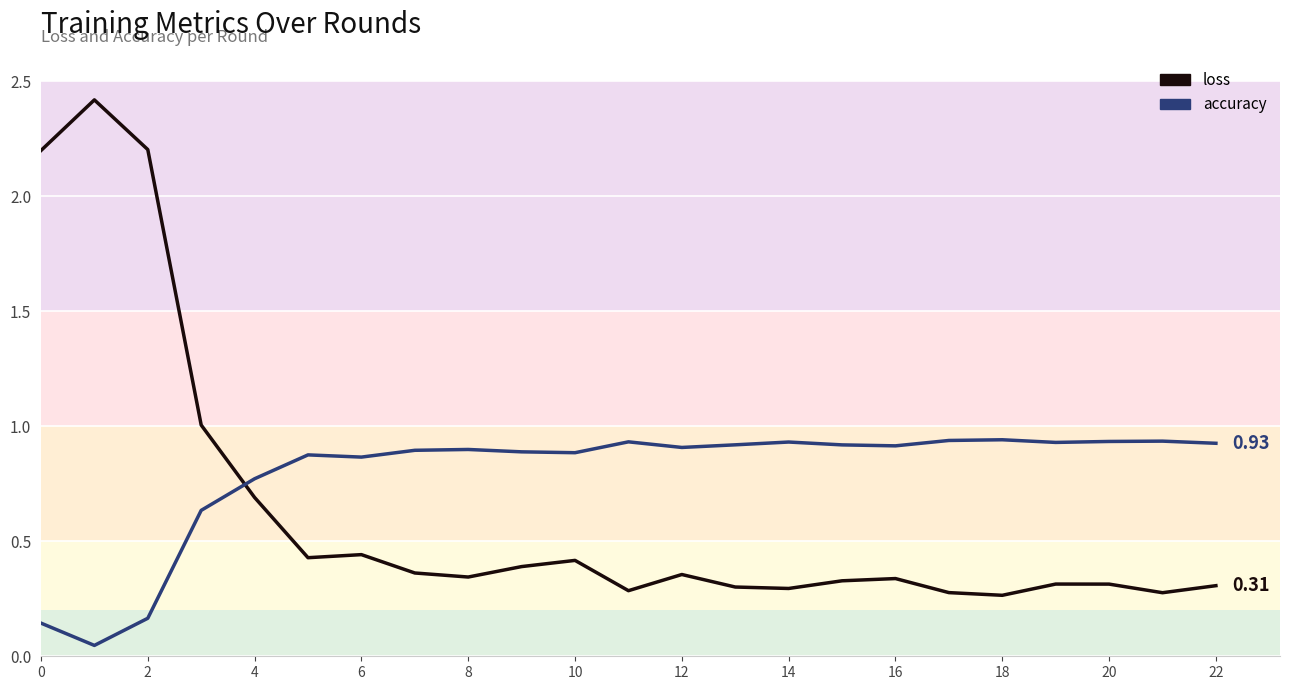

Is the value of loss at 8 greater than the value of accuracy at 6?

Yes